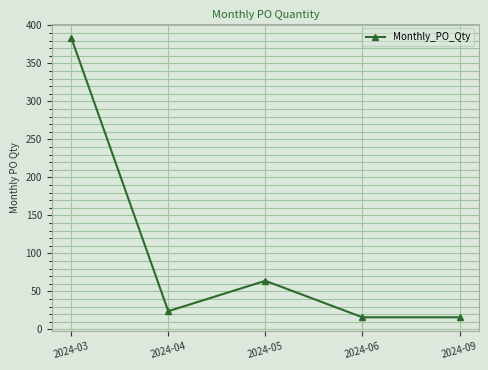

Reading left to right, what are all the values shown in this chart?

384	24	64	16	16